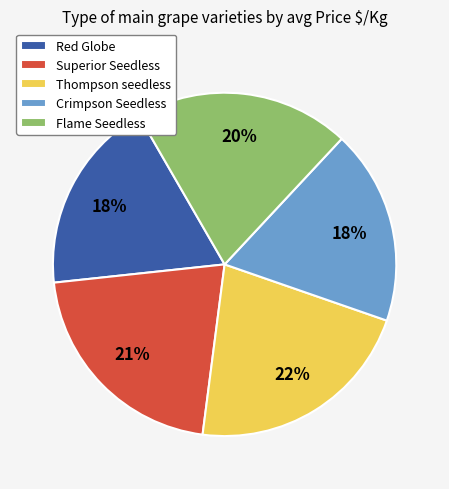

How many segments does this pie chart have?

5